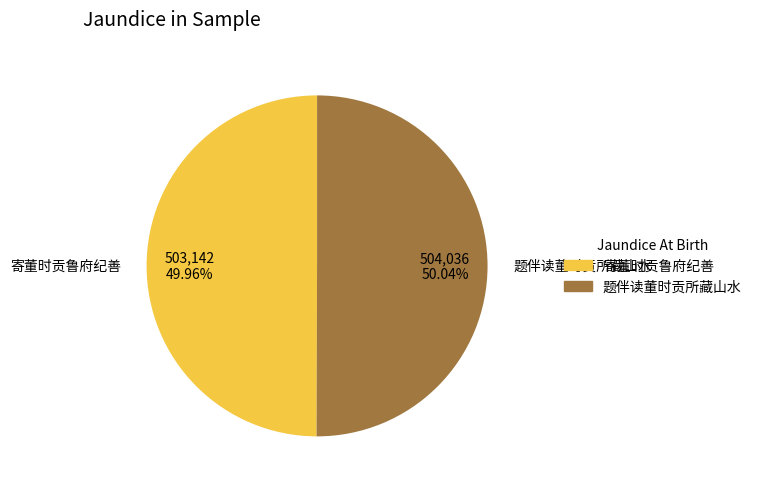

Does any single category account for the majority?

Yes